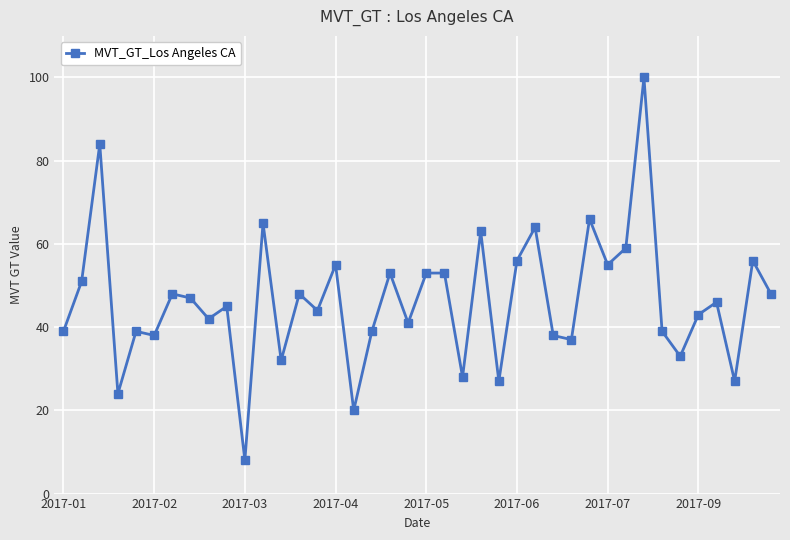

How many distinct data groups are displayed?

1